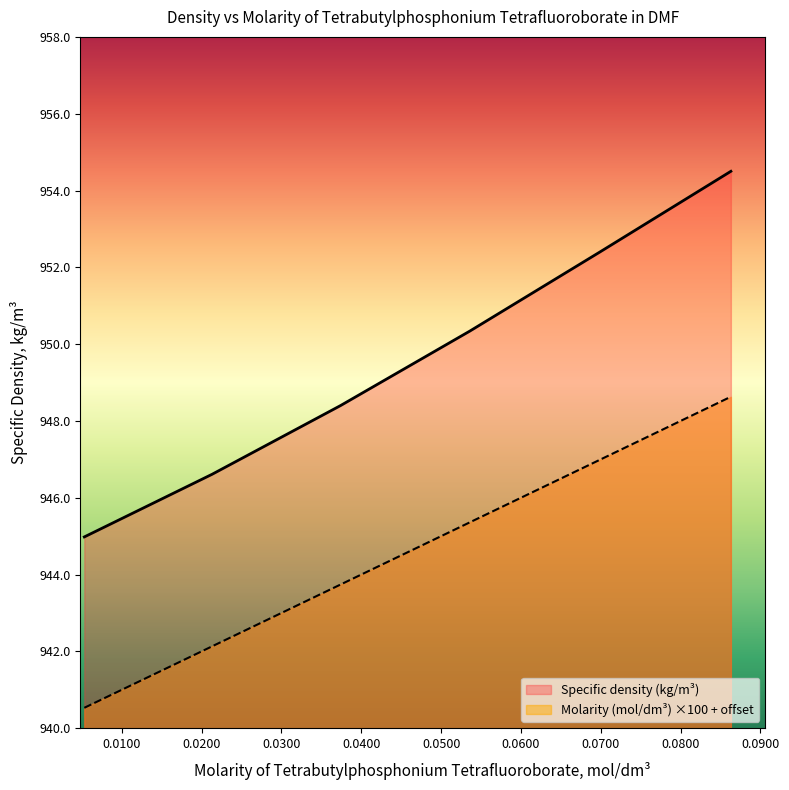

What is the value of the Specific density (kg/m3) point at the 6th from the left?

954.5